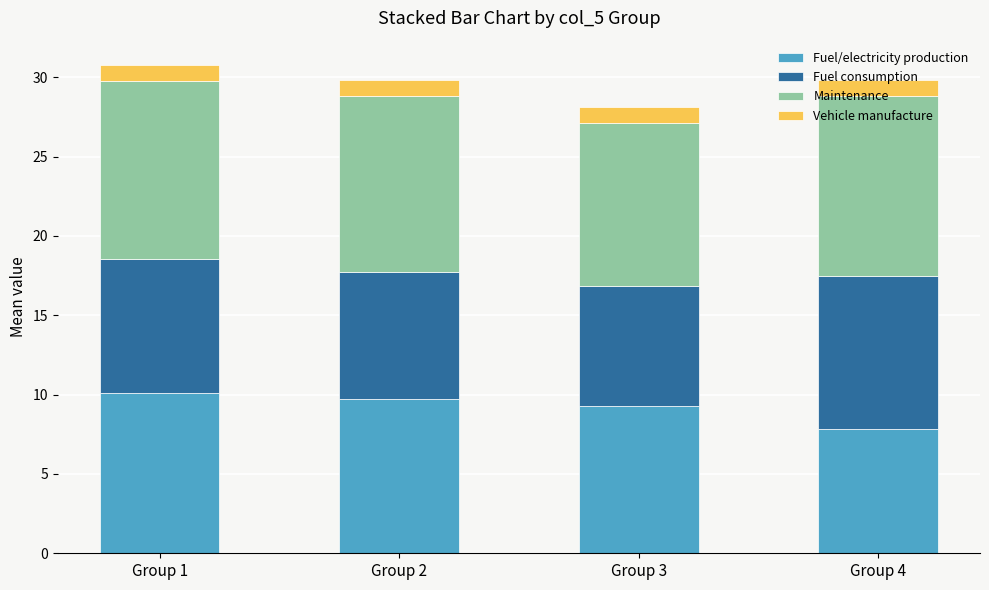

What is the total value across all series at Group 4?

29.8